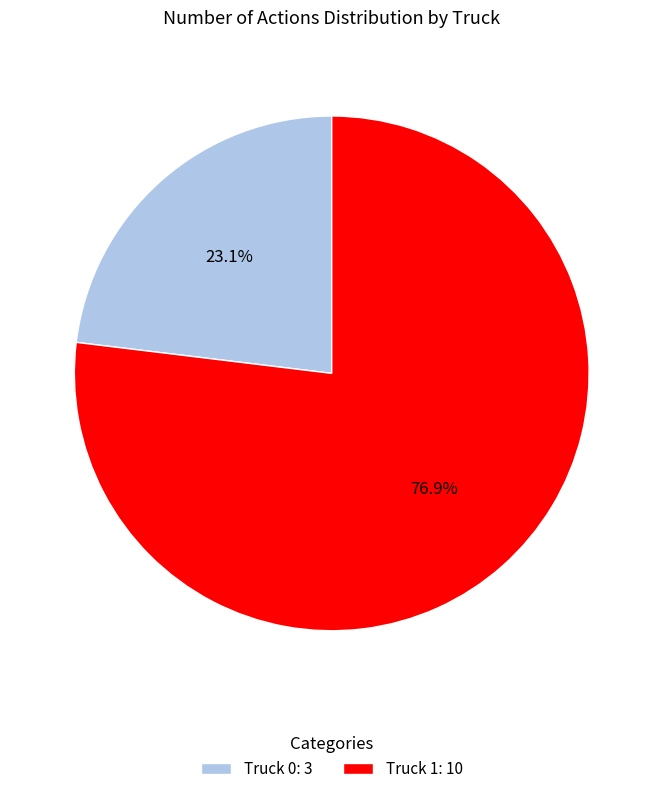

How many slices are in this pie chart?

2